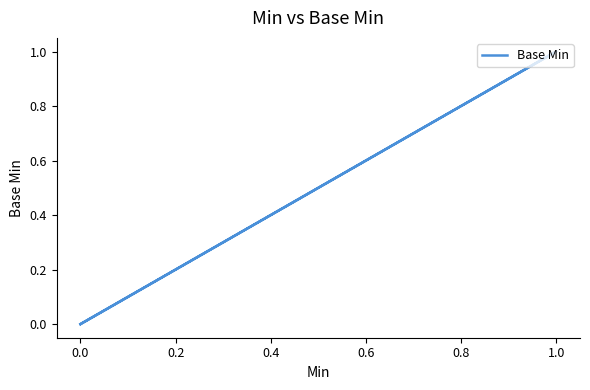

Count the values in the range 0 to 1.

4